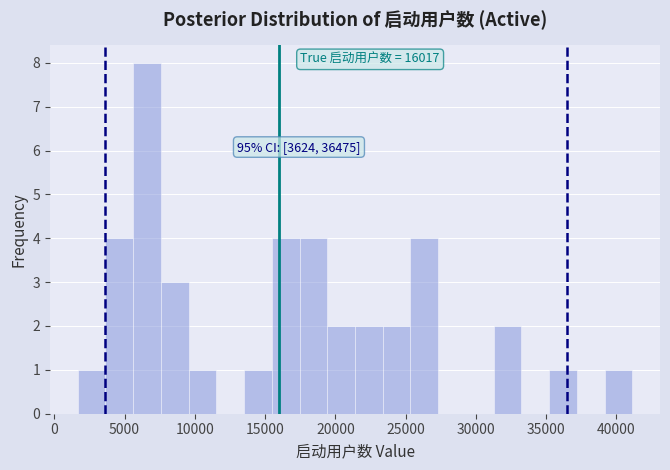

Read against the x-axis, roughly where is the centre of the tallest bar?

6500